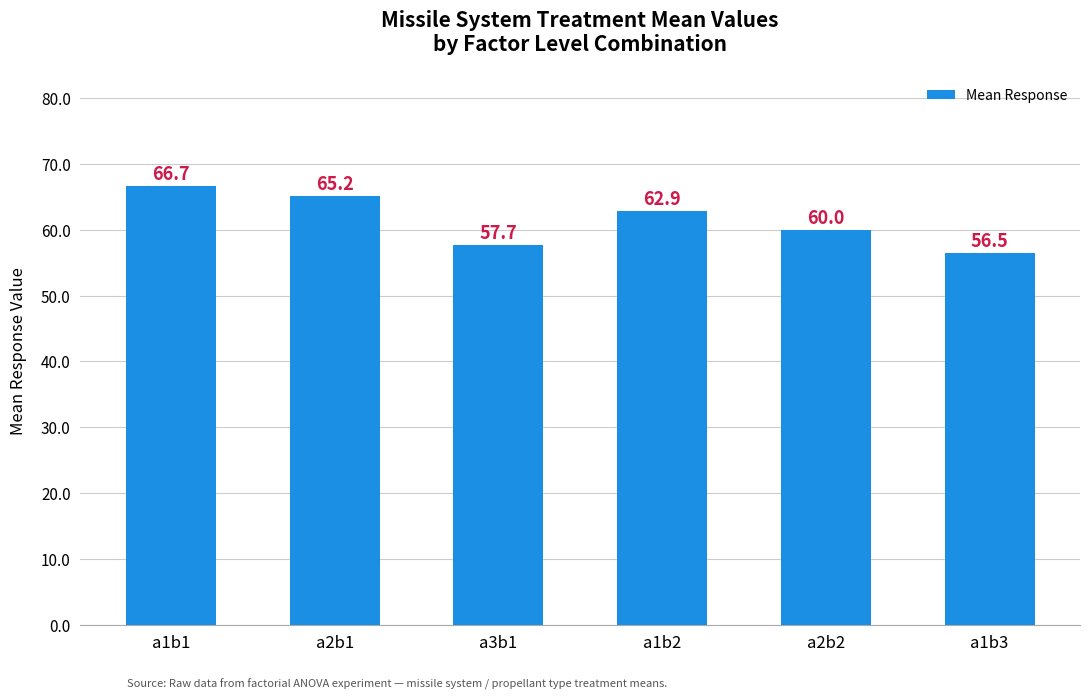

Is it true that the value at a2b2 is 60.0?

True